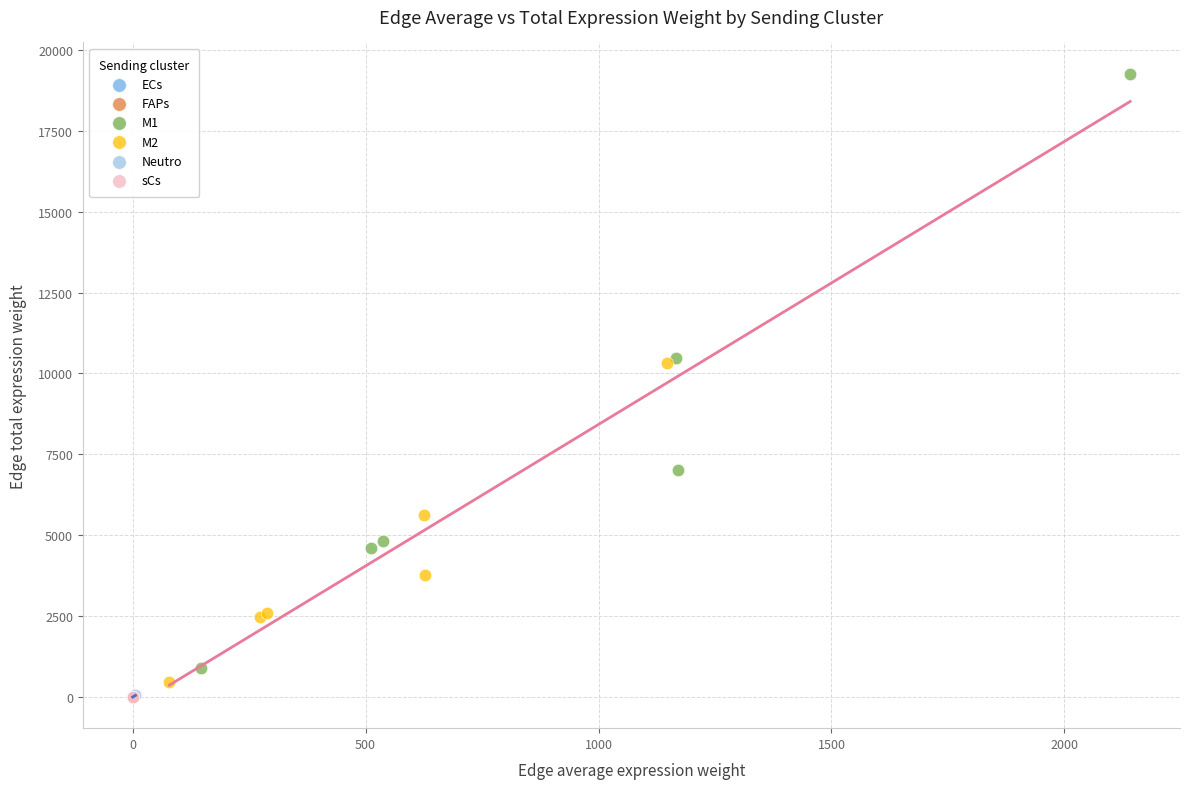

Which series contains the highest Y value?

M1